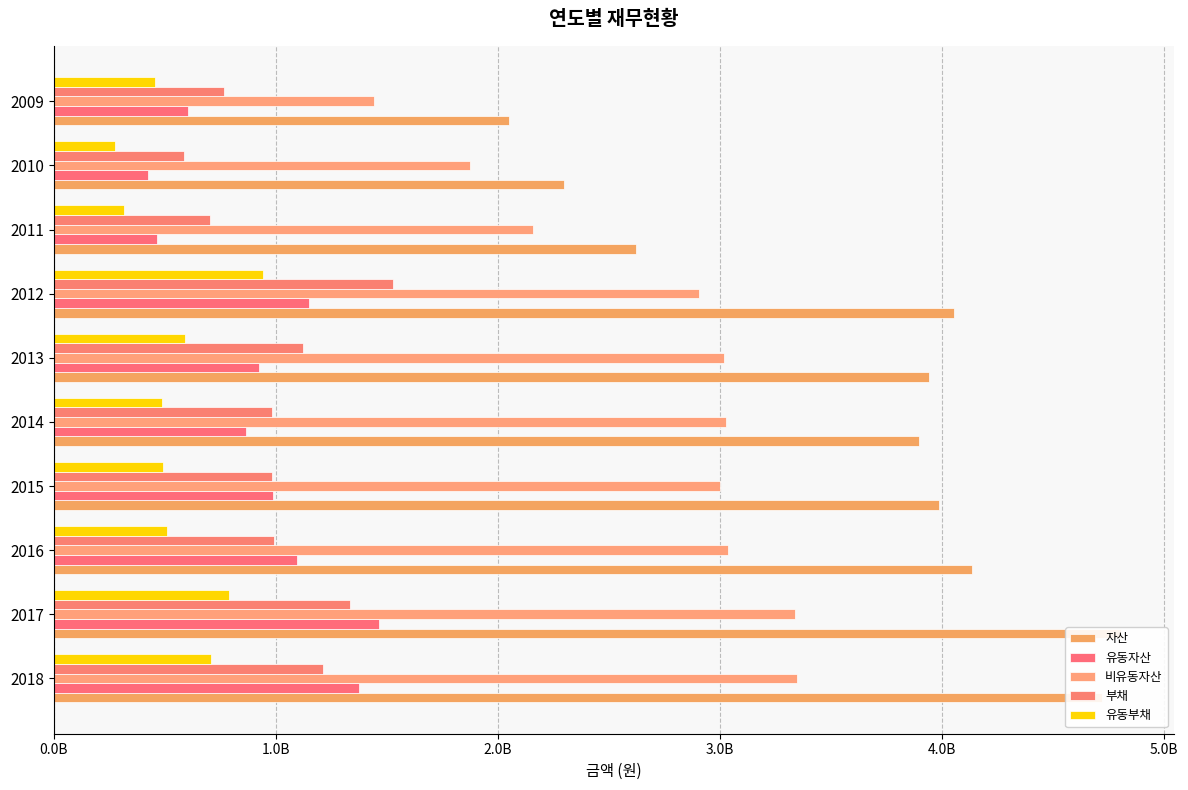

How many data points in 유동부채 are above 508220295?

4